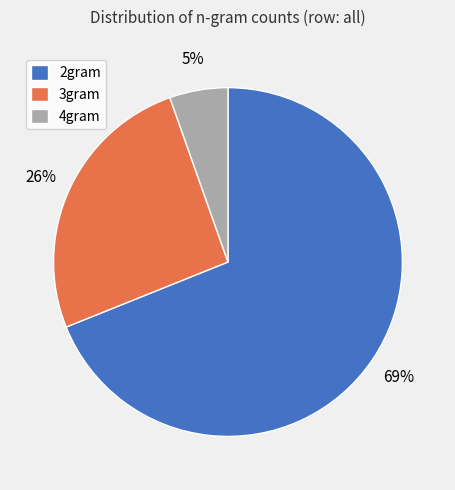

Count the number of slices in the pie.

3